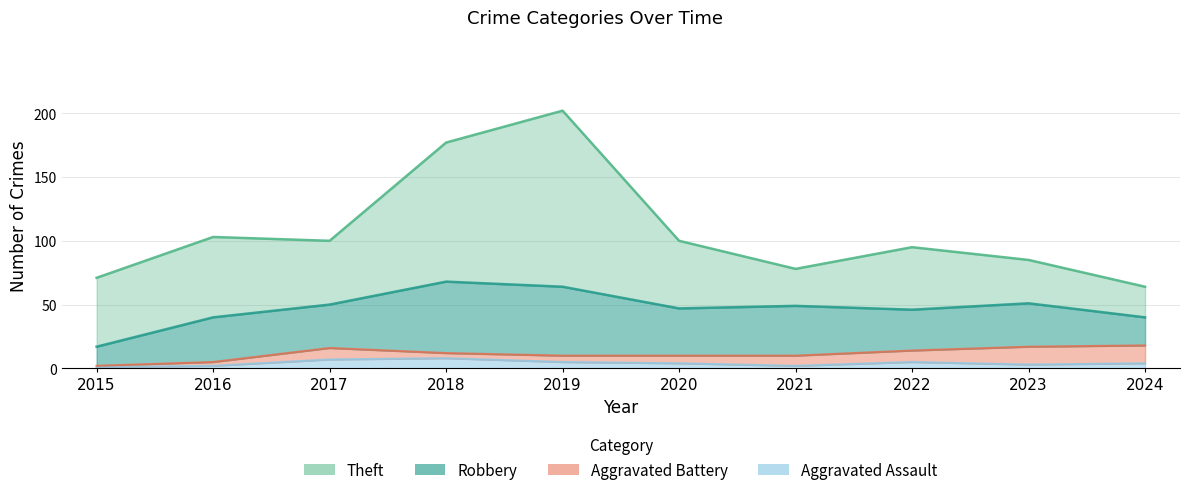

What is the difference between the Aggravated Battery values at 2023 and 2019?

9